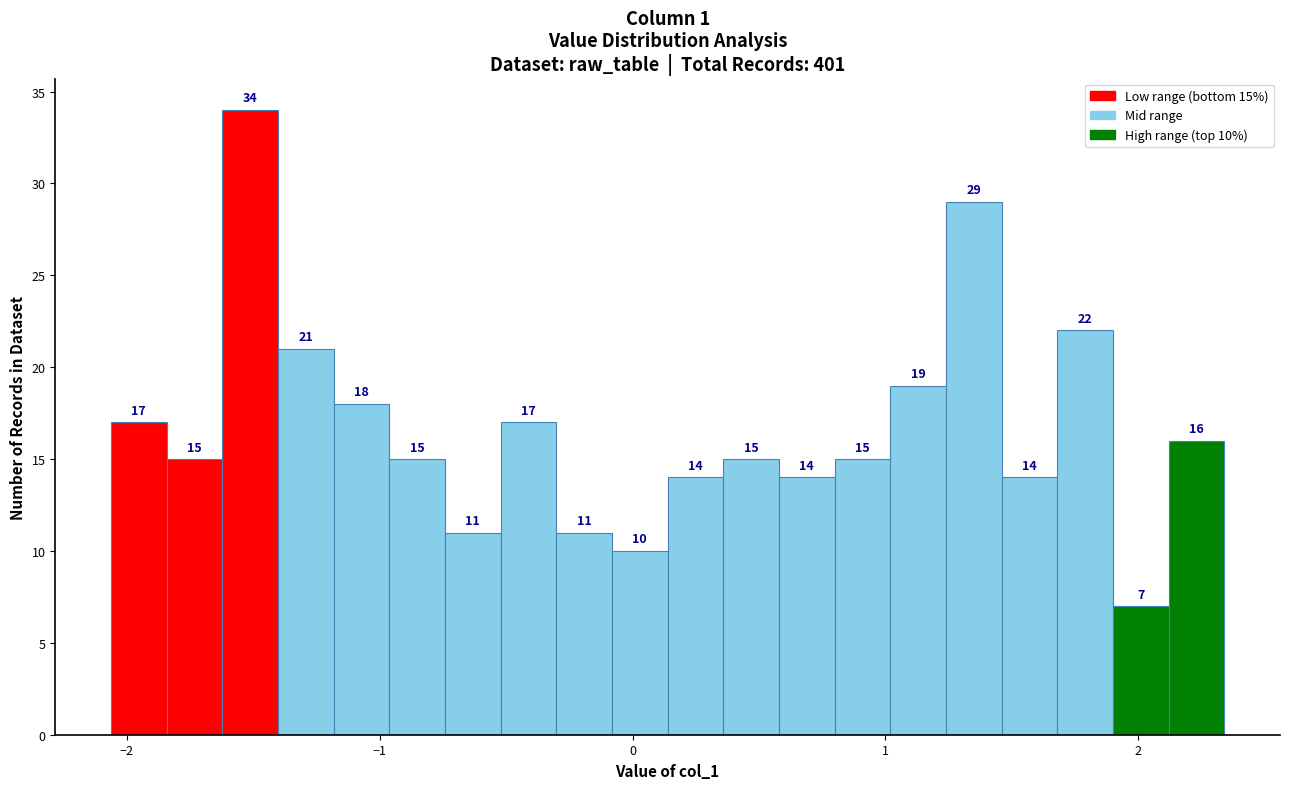

Around what value on the x-axis is the tallest bar? Give the approximate position of its centre, as read against the axis.

-1.5